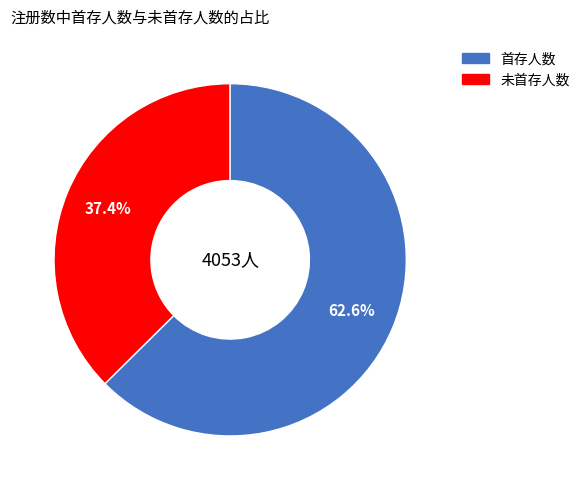

Is there a majority slice in this chart?

Yes